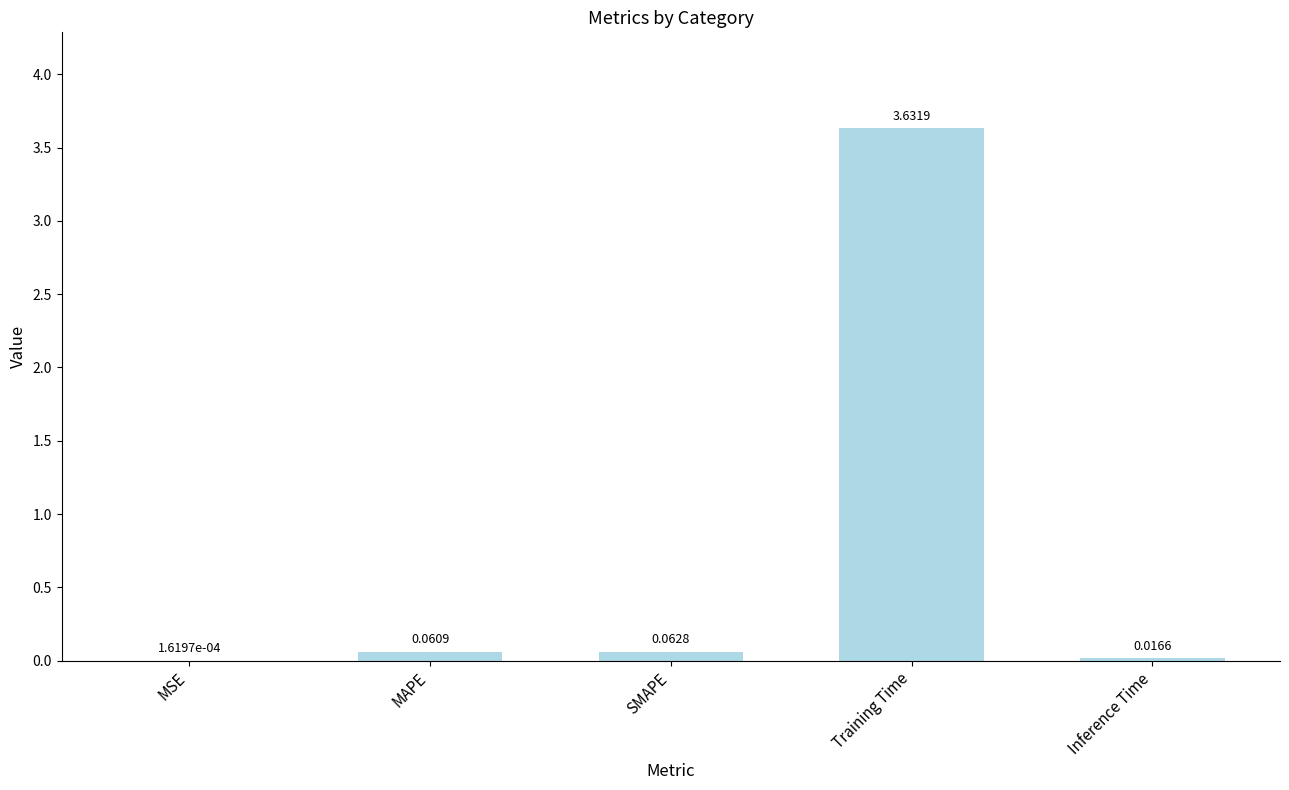

Where is the data nearest to the value 1?

SMAPE